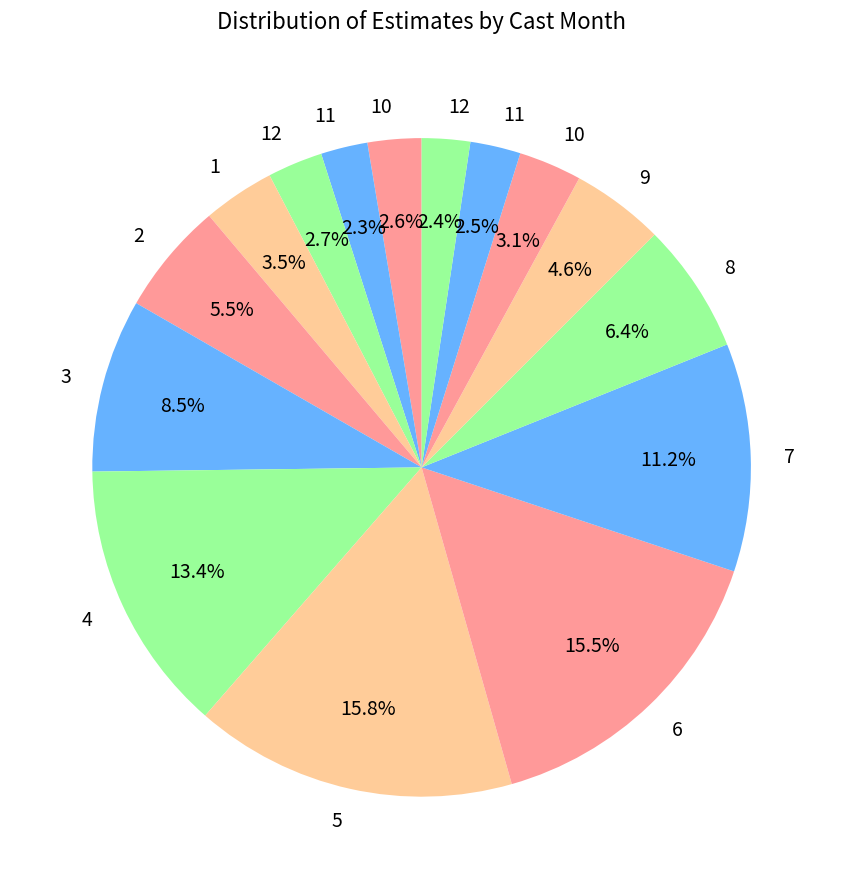

How many slices are in this pie chart?

15